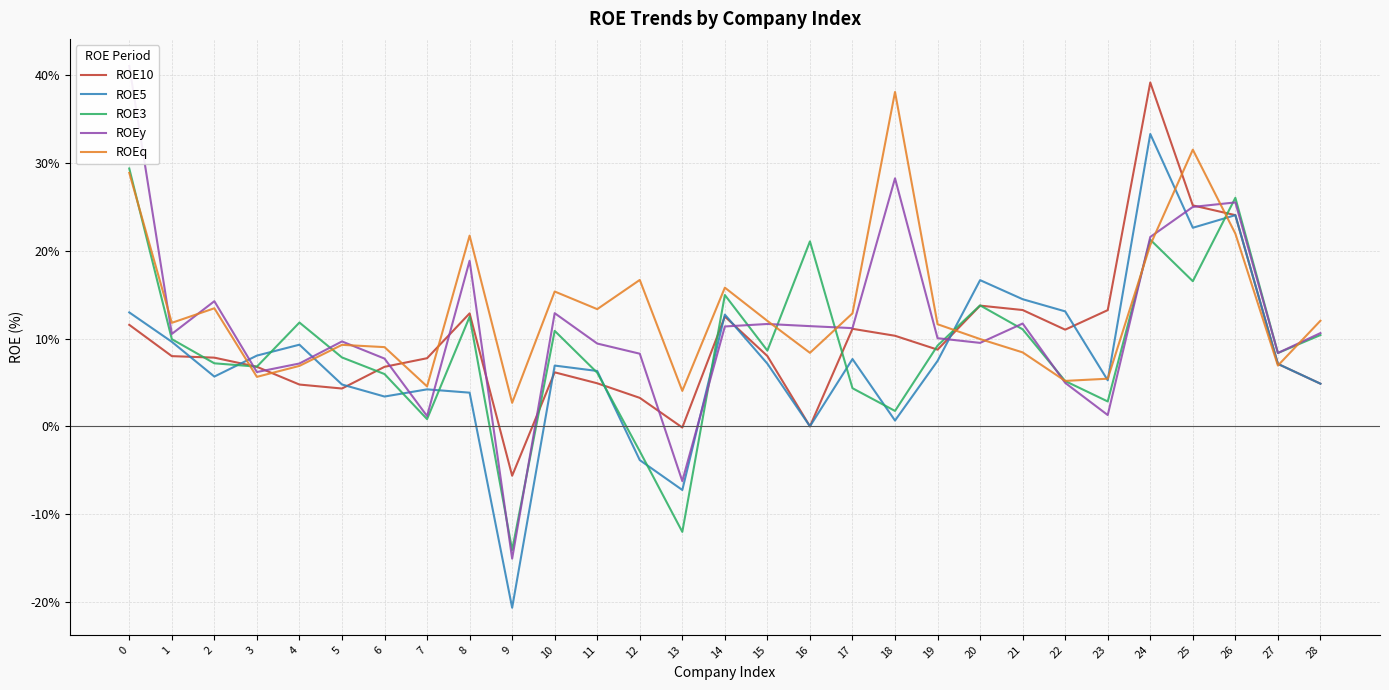

Where do ROE5 and ROE3 first cross each other?

2 and 3